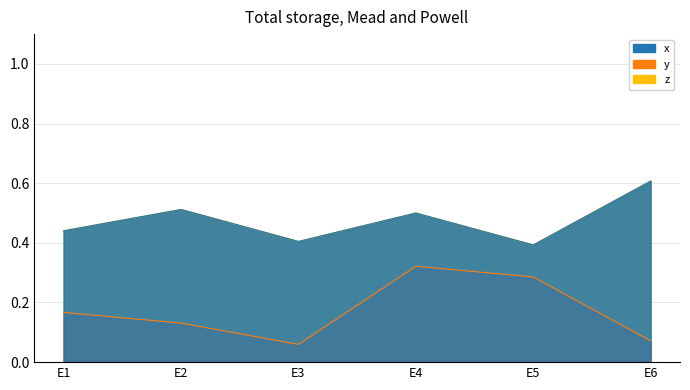

How many y values are between 0 and 1?

6